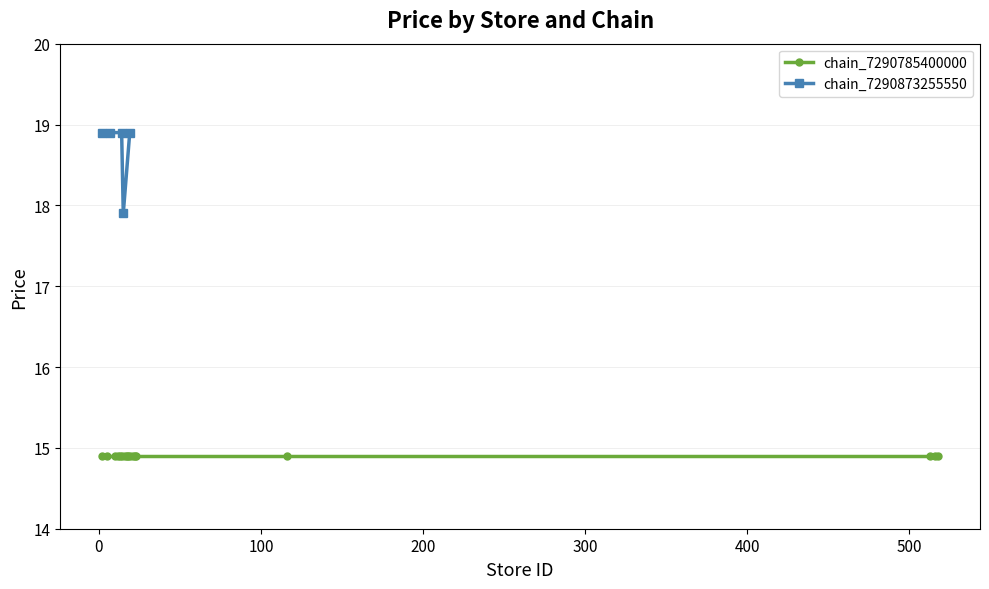

What is the highest value of the chain_7290873255550 series?

18.9